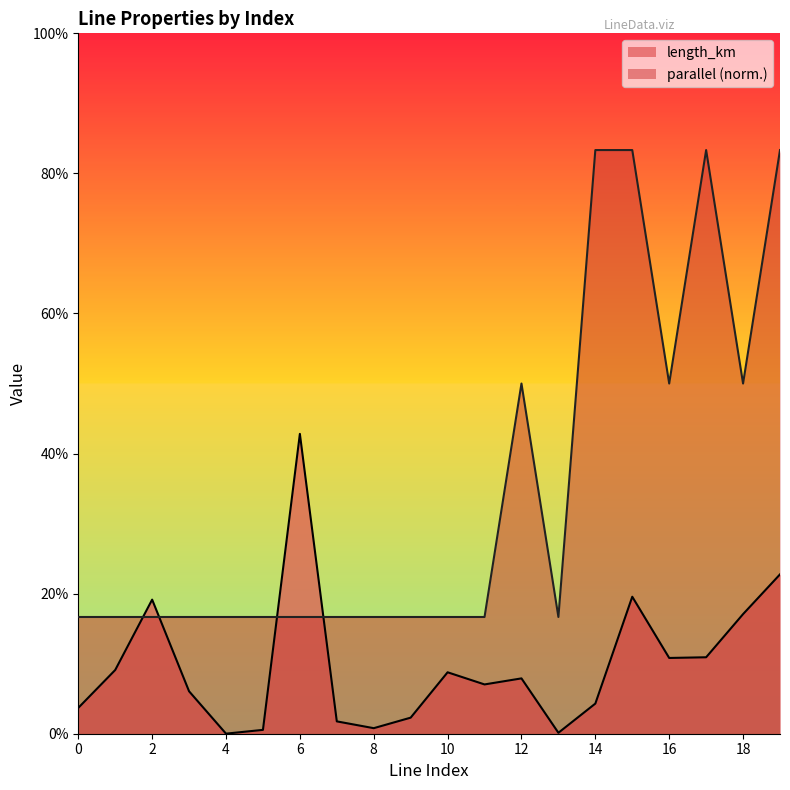

What is the value of the parallel point at the 10th from the left?

0.2